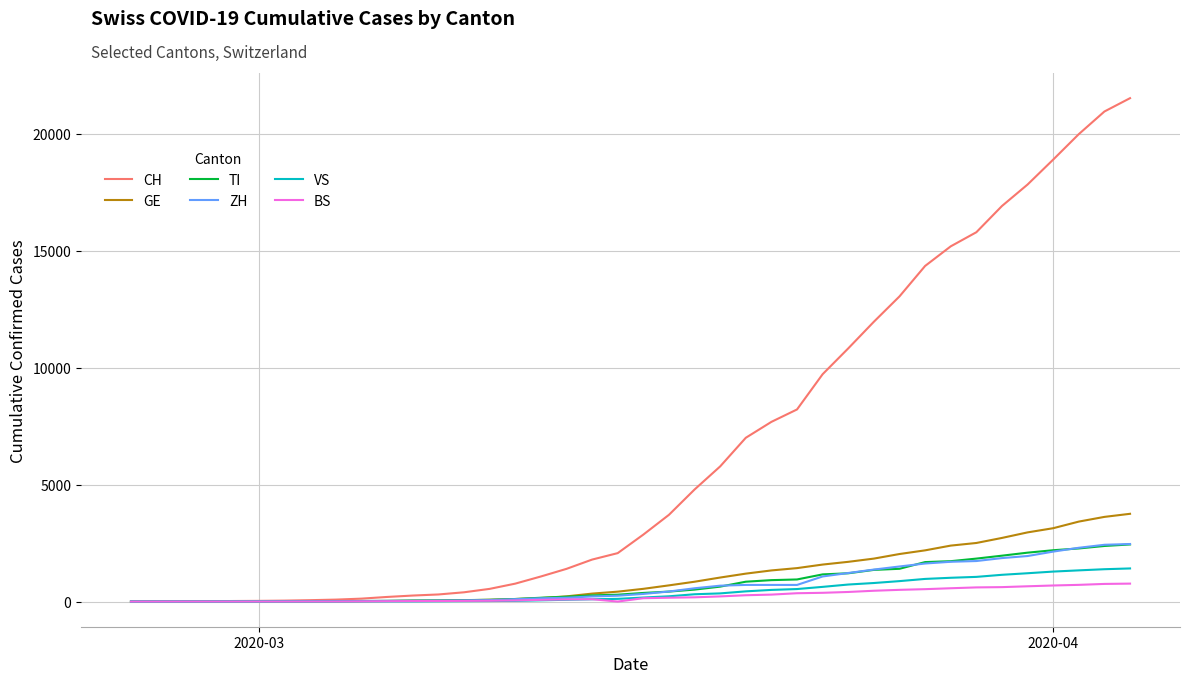

Which series has the largest total across all categories?

CH